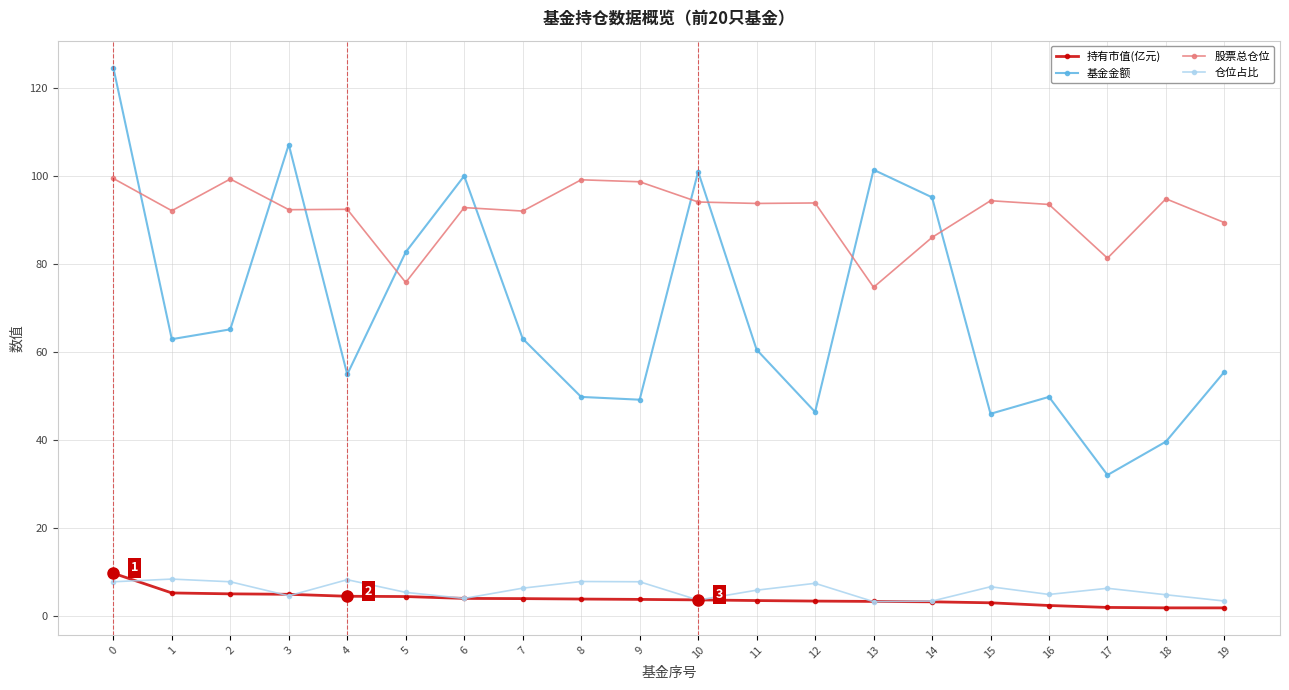

Does the chart have visible grid lines?

Yes